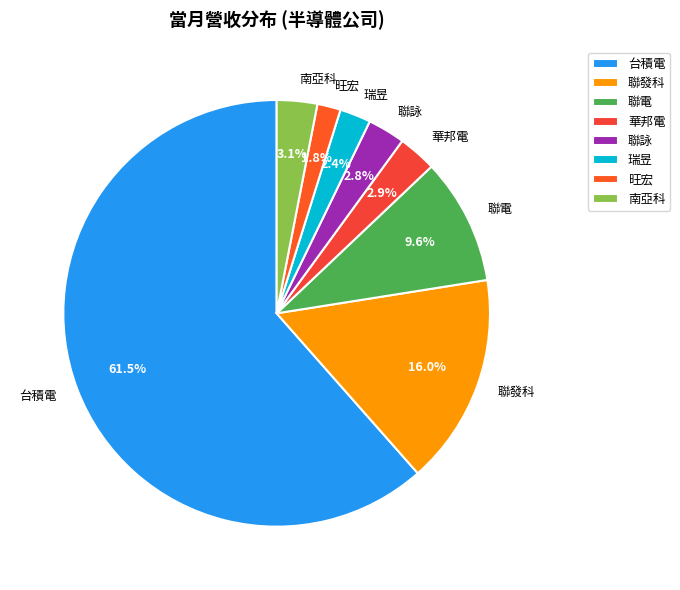

Which has a higher value, 南亞科 or 台積電?

台積電